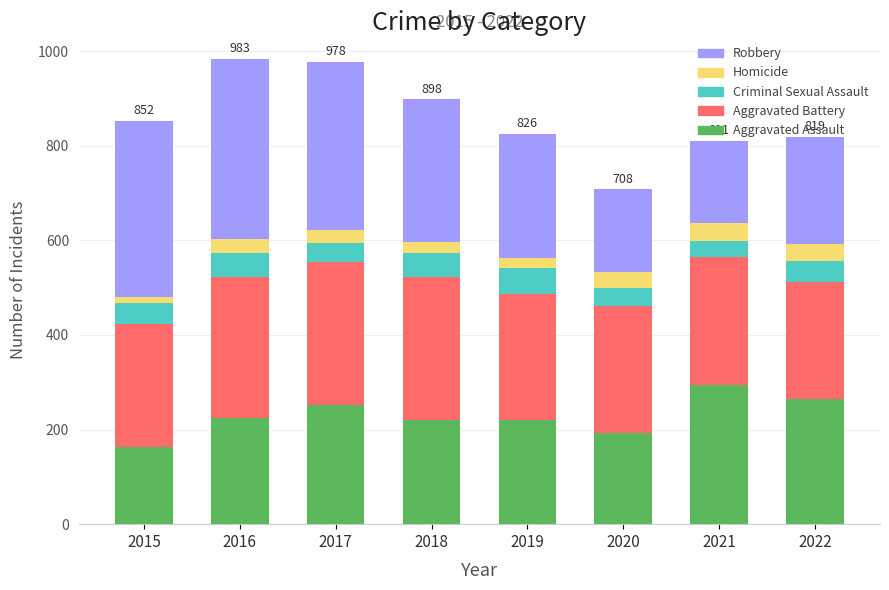

What is the approximate value of Aggravated Assault at 2022, to the nearest 5?

265